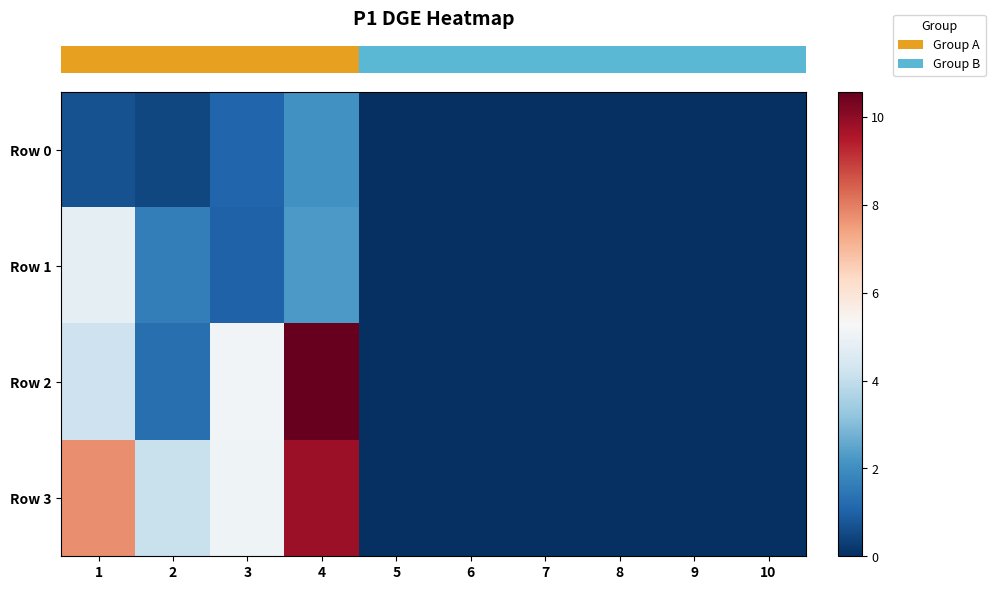

Rank the series by their maximum value, from lowest to highest.

row_0, row_1, row_3, row_2